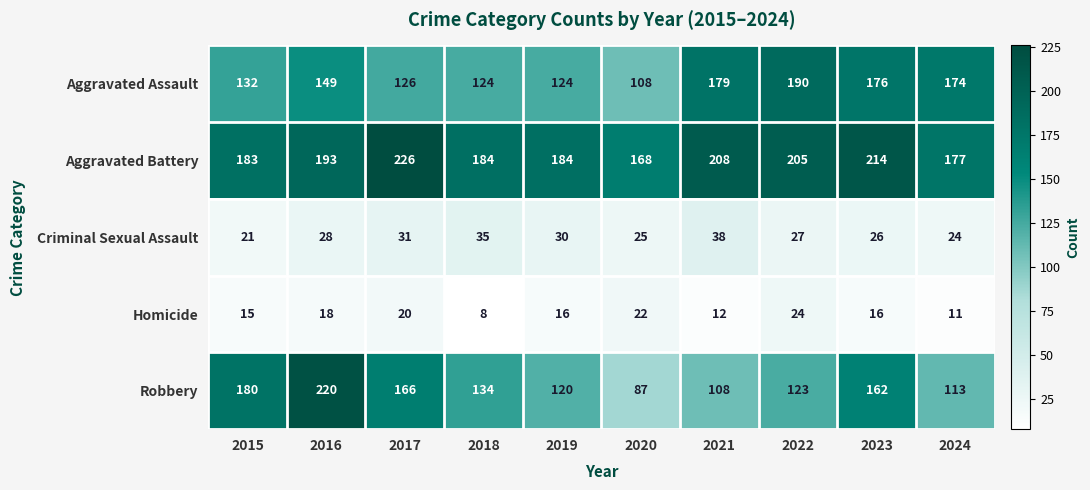

What is the difference between the Aggravated Battery values at 2015 and 2024?

6